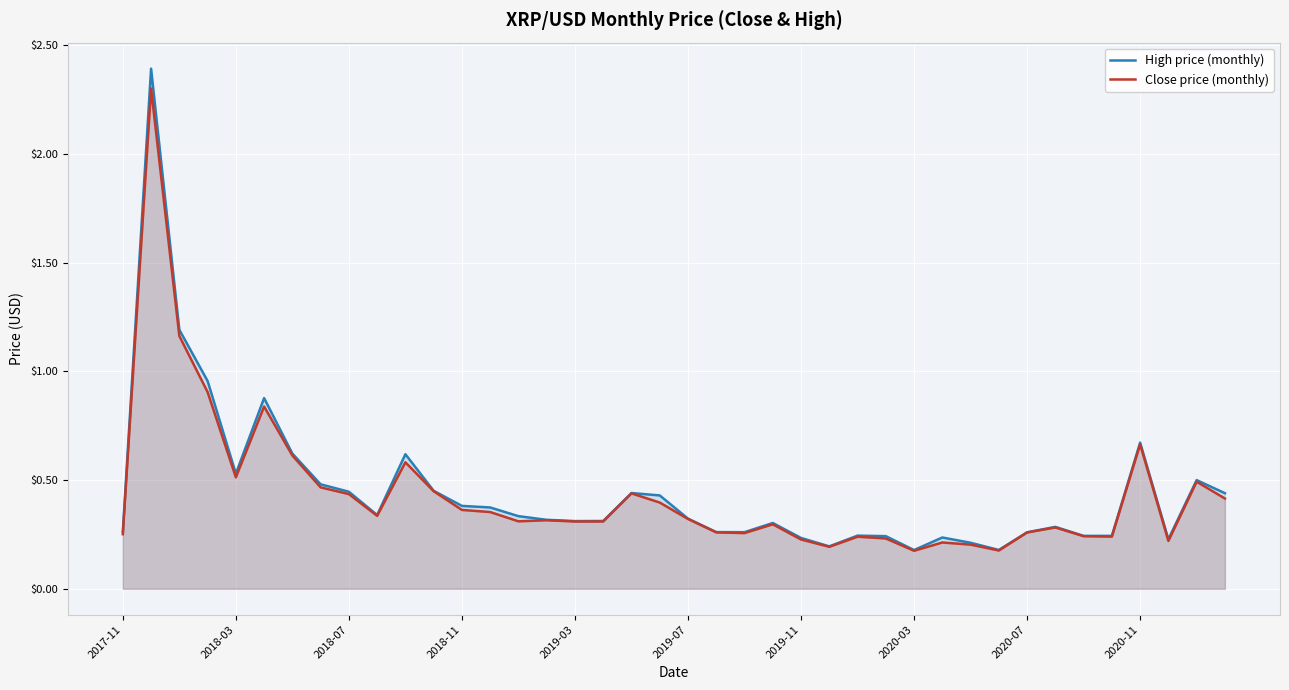

Reading left to right, transcribe all the data shown in this chart.

High price (monthly): 0.3	2.4	1.2	1.0	0.5	0.9	0.6	0.5	0.4	0.3	0.6	0.5	0.4	0.4	0.3	0.3	0.3	0.3	0.4	0.4	0.3	0.3	0.3	0.3	0.2	0.2	0.2	0.2	0.2	0.2	0.2	0.2	0.3	0.3	0.2	0.2	0.7	0.2	0.5	0.4
Close price (monthly): 0.3	2.3	1.2	0.9	0.5	0.8	0.6	0.5	0.4	0.3	0.6	0.4	0.4	0.4	0.3	0.3	0.3	0.3	0.4	0.4	0.3	0.3	0.3	0.3	0.2	0.2	0.2	0.2	0.2	0.2	0.2	0.2	0.3	0.3	0.2	0.2	0.7	0.2	0.5	0.4